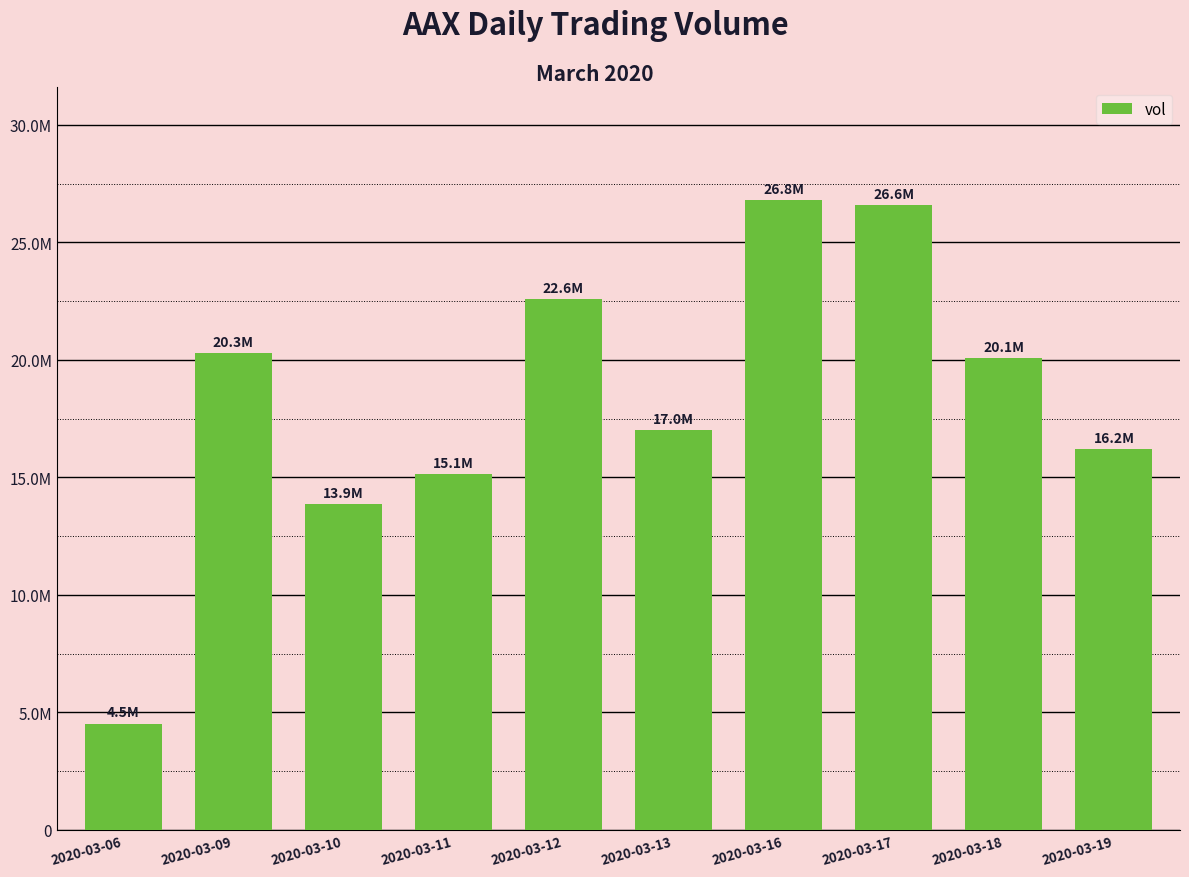

Are the bars grouped side by side (vs. stacked)?

No